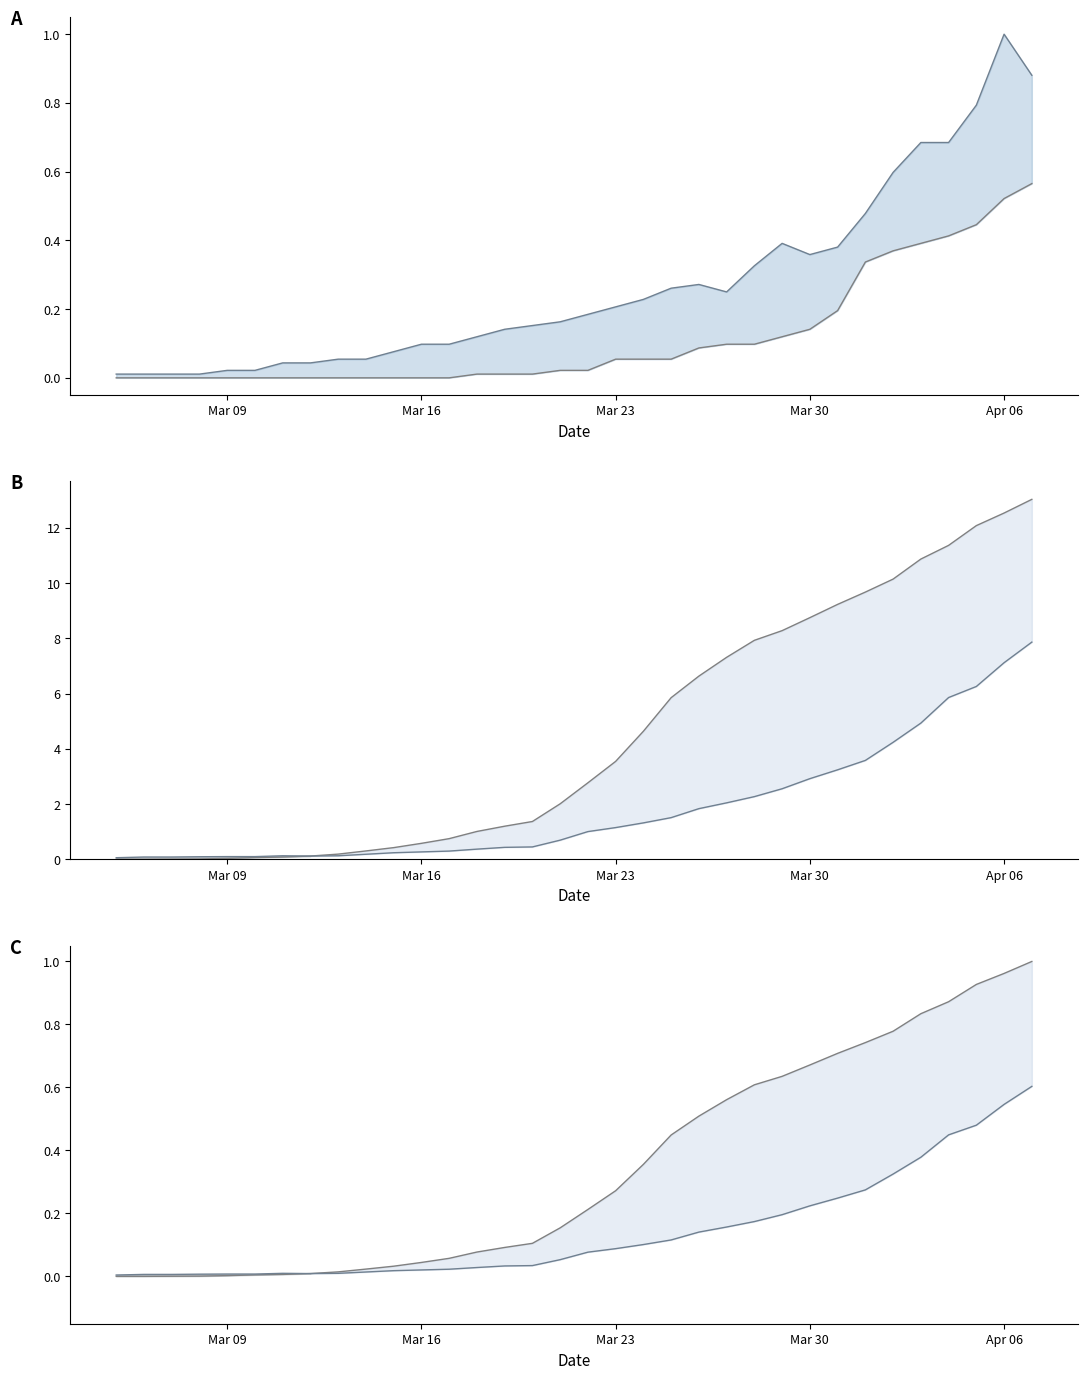

Is the value of Algeria (Total Deaths) at 21 greater than the value of South Africa (Total deaths) at 27?

No